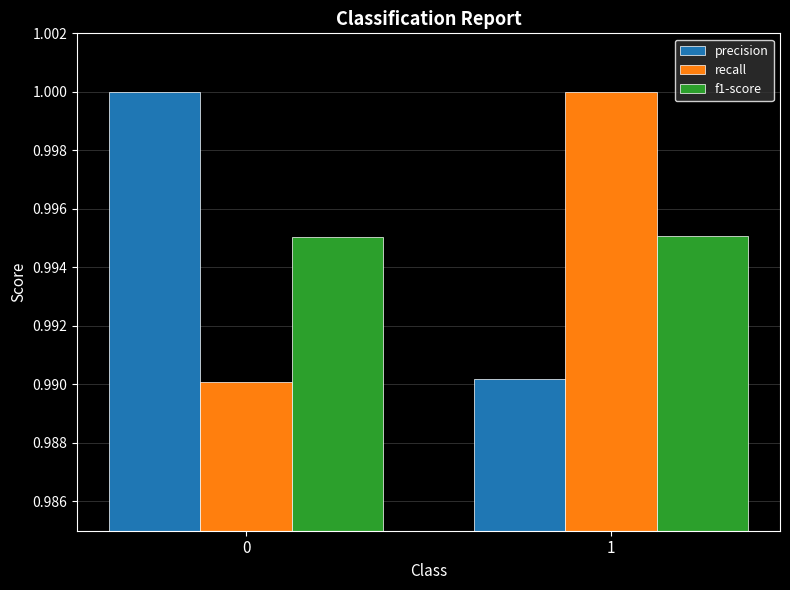

Rank the series at 0 from lowest to highest value.

recall, f1-score, precision